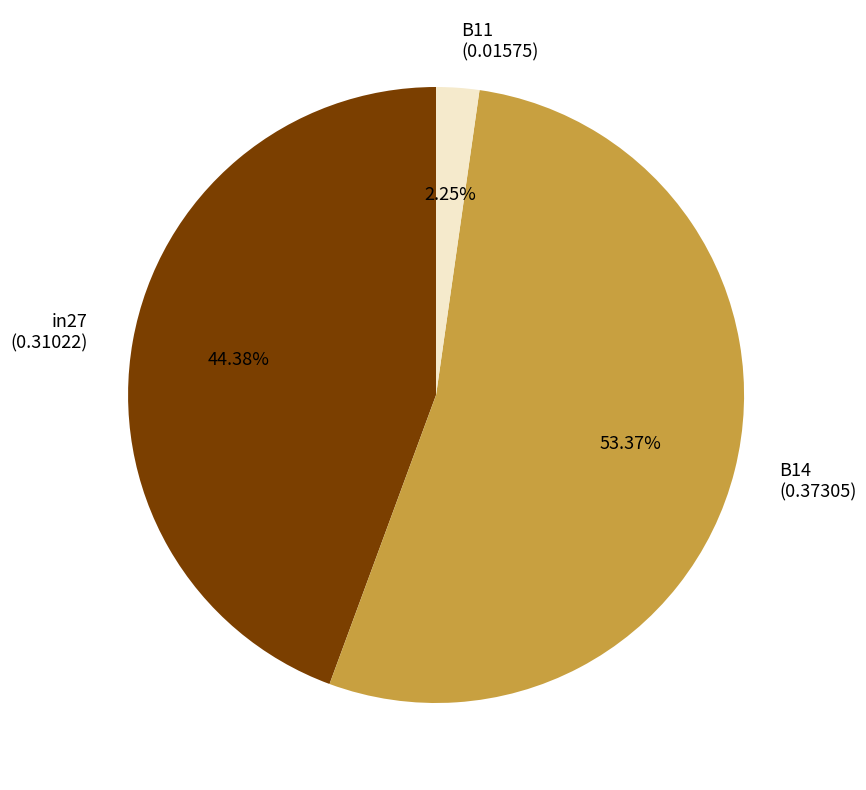

To the nearest percent, what is the difference between the B11 and B14 slice percentages?

51%